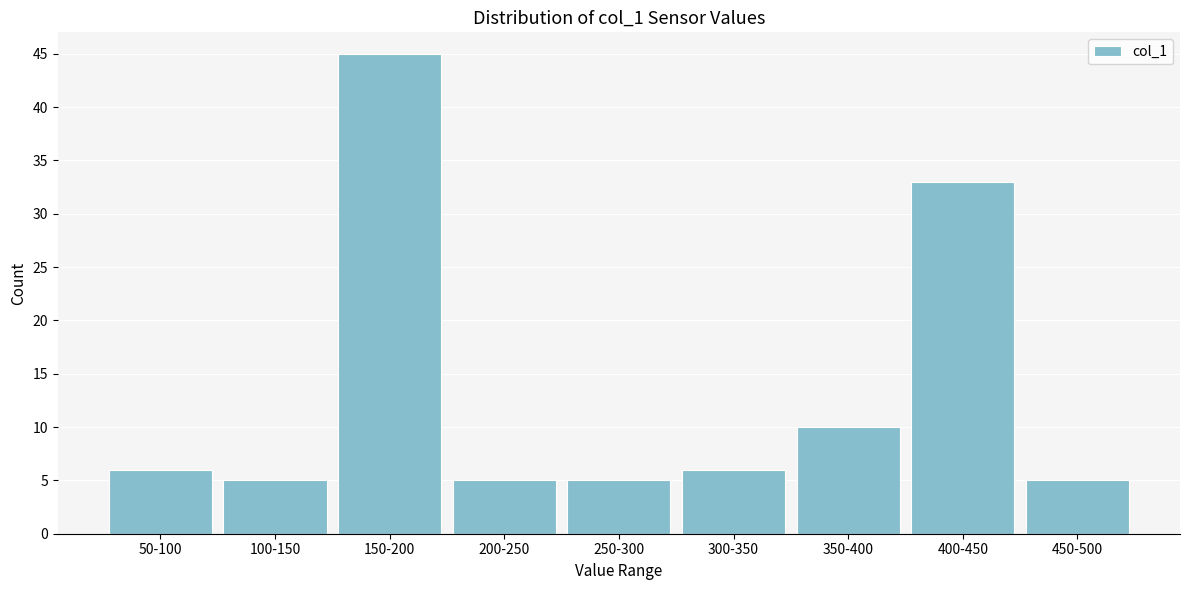

Reading left to right, transcribe all the data shown in this chart.

50-100=6	100-150=5	150-200=45	200-250=5	250-300=5	300-350=6	350-400=10	400-450=33	450-500=5